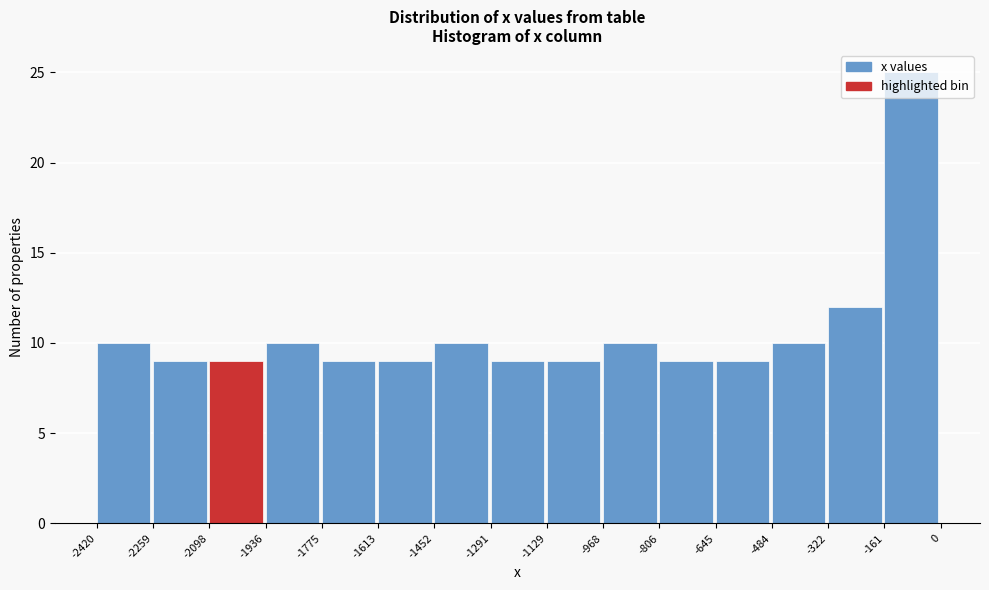

Reading left to right, list every bar in this chart as the range it spans on the x-axis followed by its height. The values are not printed on the chart, so give them approximately, as read against the axis.

-2420 to -2259: 10
-2259 to -2098: 9
-2098 to -1936: 9
-1936 to -1775: 10
-1775 to -1613: 9
-1613 to -1452: 9
-1452 to -1291: 10
-1291 to -1129: 9
-1129 to -968: 9
-968 to -806: 10
-806 to -645: 9
-645 to -484: 9
-484 to -322: 10
-322 to -161: 12
-161 to 0: 25